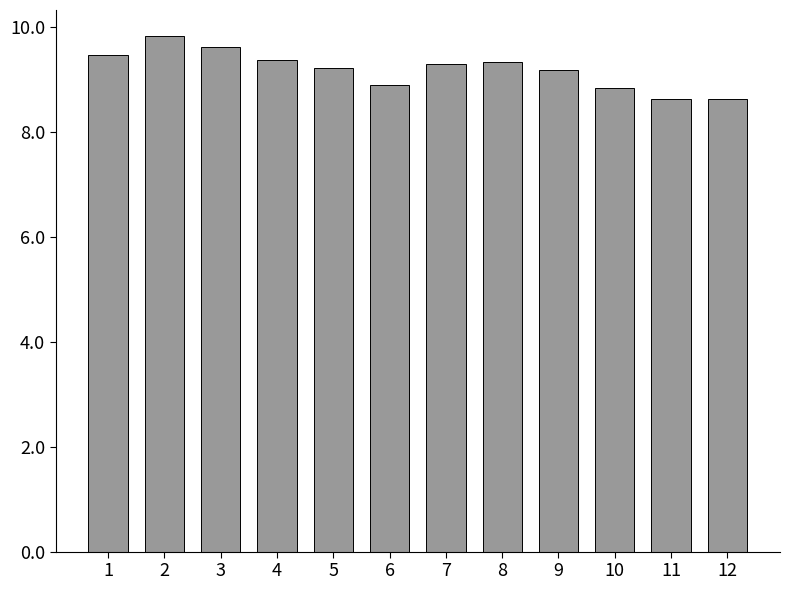

Which has a higher value, 5 or 4?

4